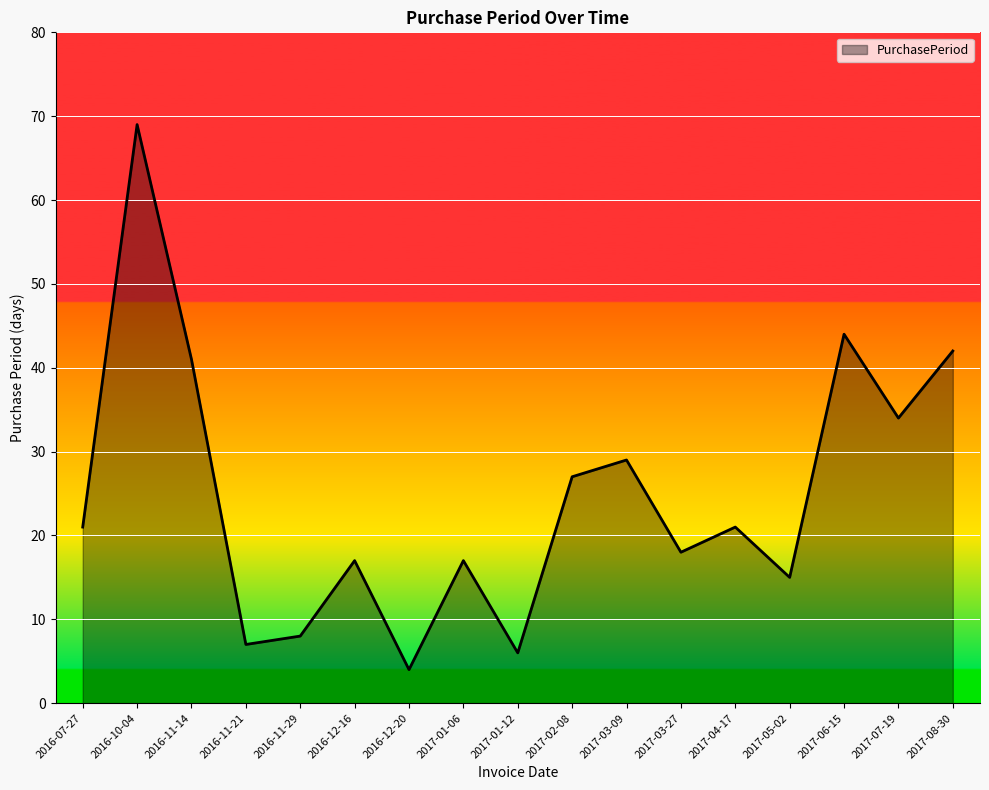

Is it true that the value at 2017-01-06 is 17?

True